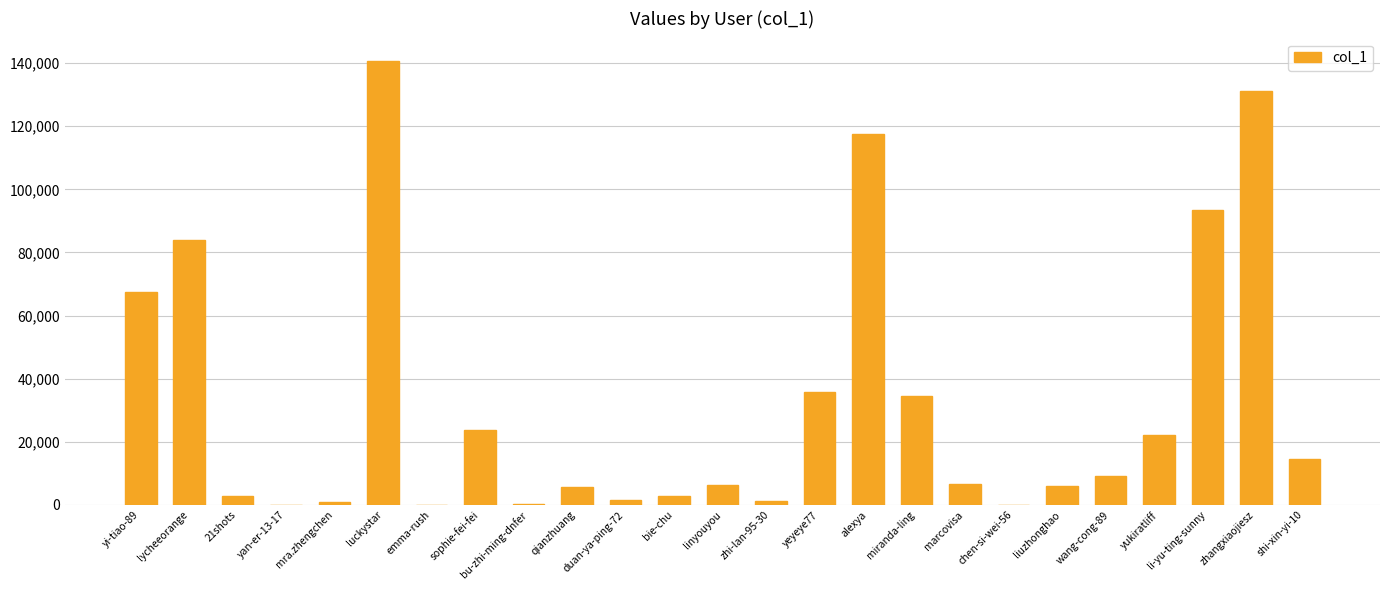

Which has a higher value, luckystar or duan-ya-ping-72?

luckystar